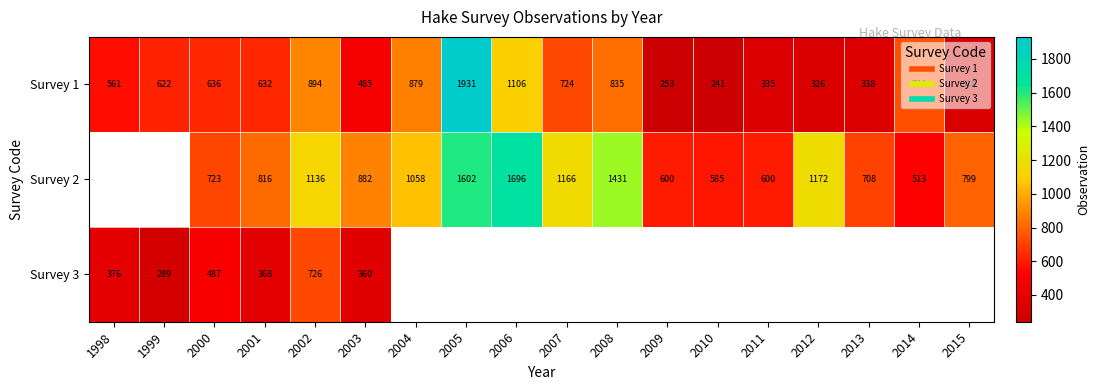

The Survey 2 series shows 650.9 at 2008. True or false?

False